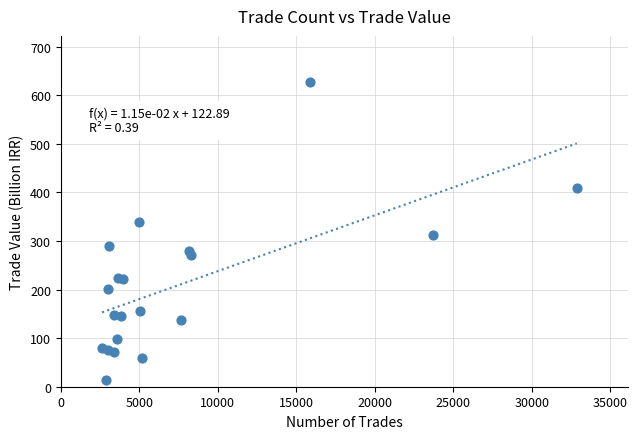

What Y value in the scatter plot is closest to 320?

312.1